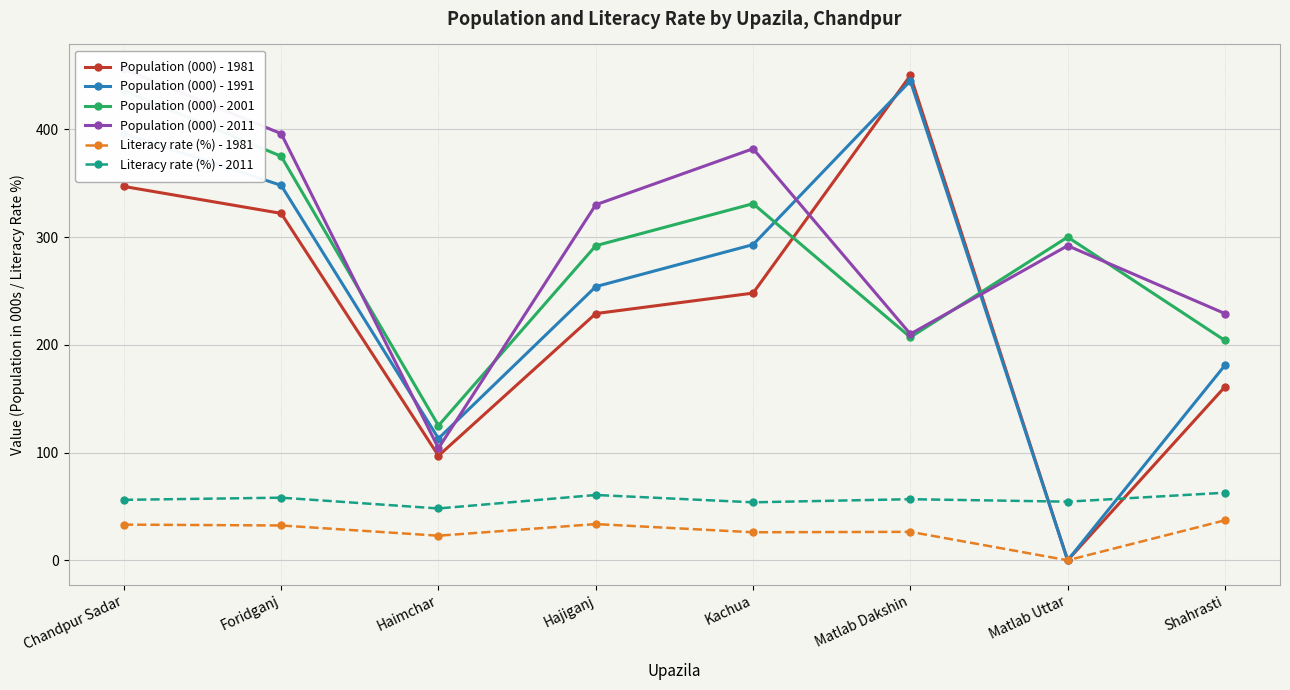

At which label does Population (000) - 2011 first exceed 330?

Chandpur Sadar